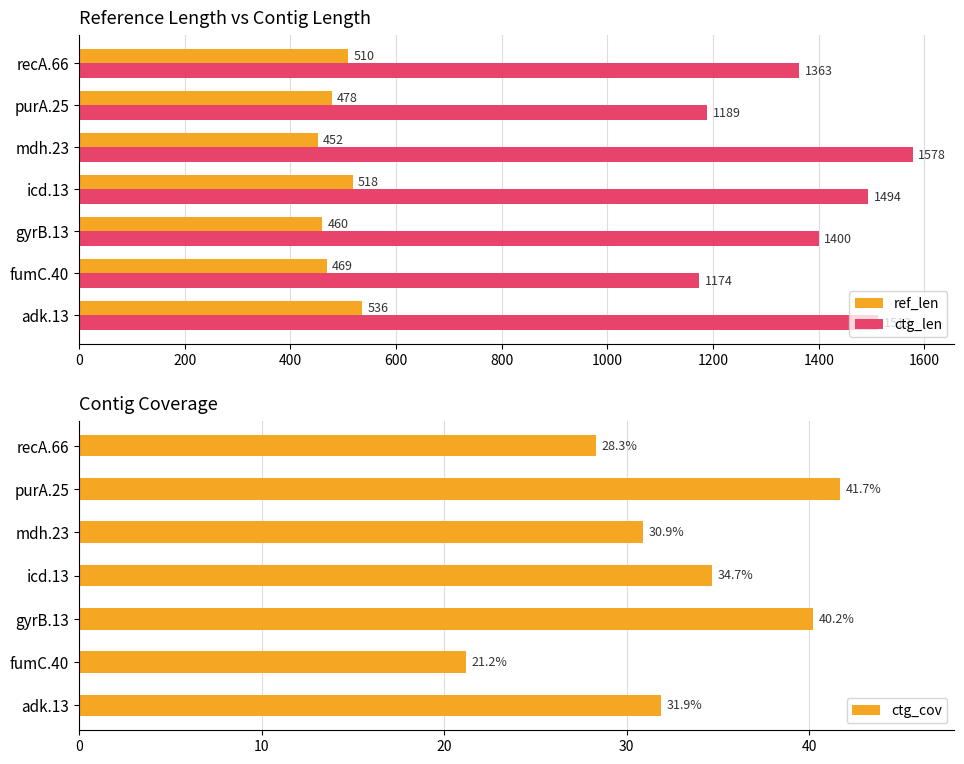

Reading right to left, what are all the values shown in this chart?

ref_len: 510.0	478.0	452.0	518.0	460.0	469.0	536.0
ctg_len: 1363.0	1189.0	1578.0	1494.0	1400.0	1174.0	1513.0
ctg_cov: 28.3	41.7	30.9	34.7	40.2	21.2	31.9